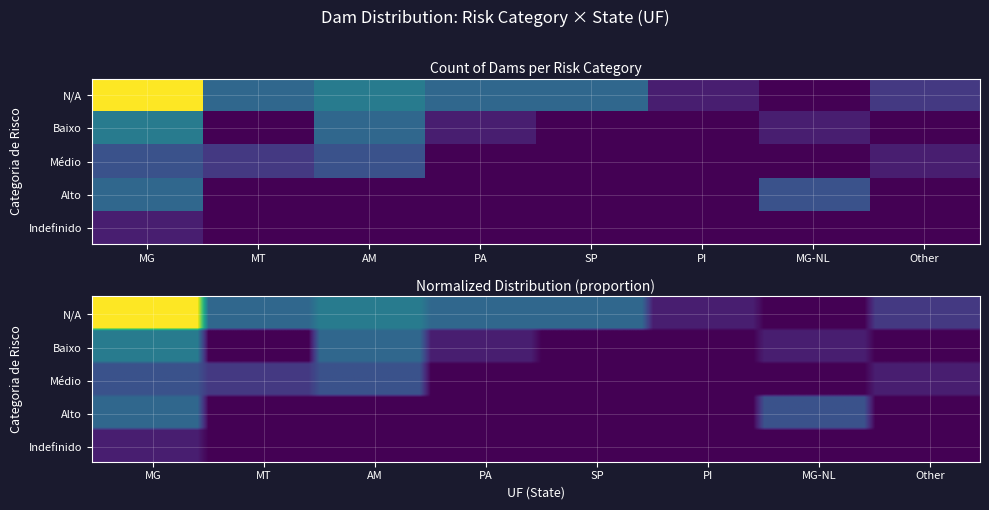

What is the difference between the second highest and second lowest values in the Médio series?

3